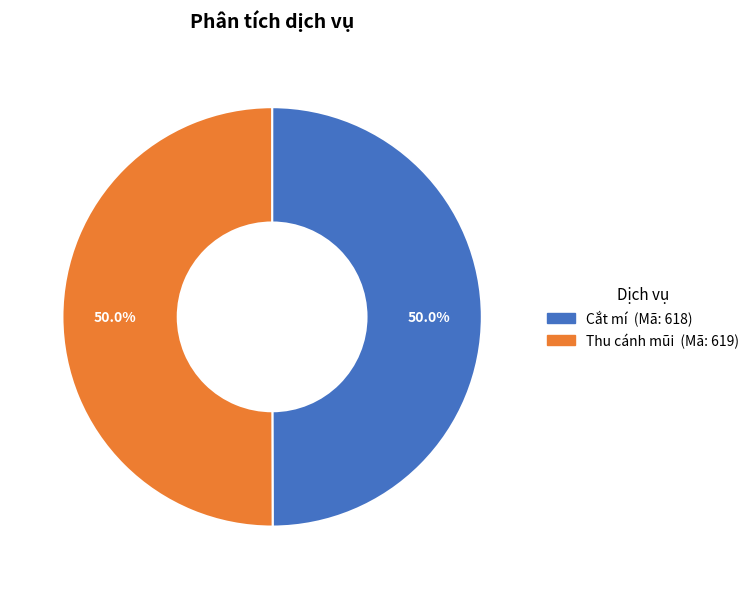

To the nearest percent, what percentage of the pie is Thu cánh mũi?

50%